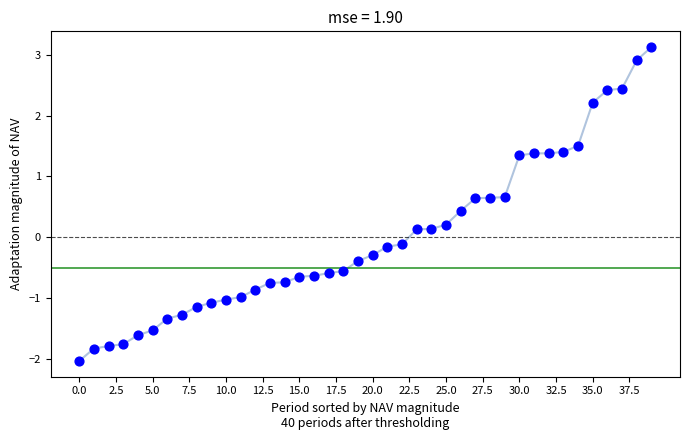

What is the greatest value displayed?

3.1